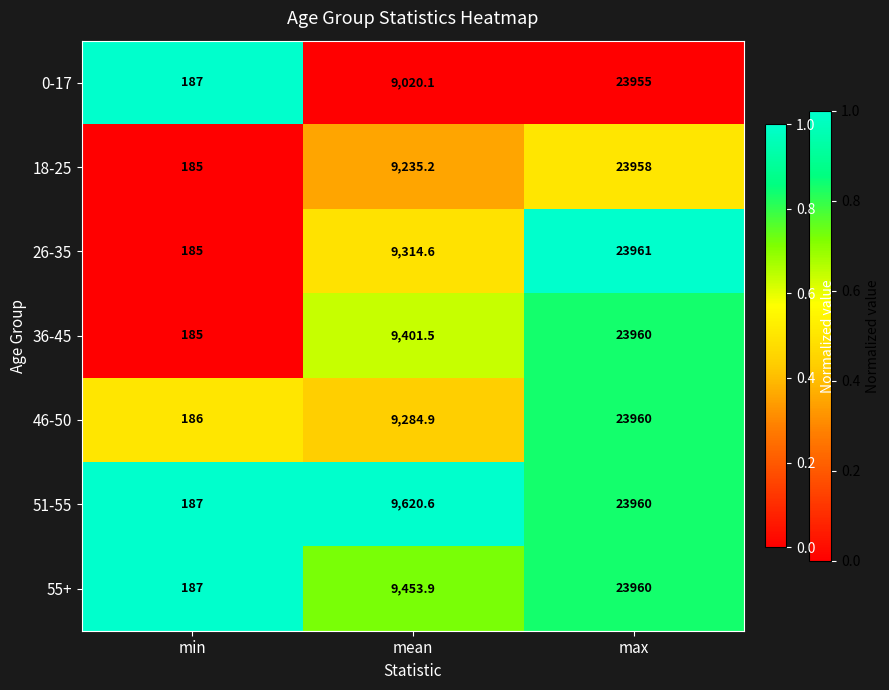

Reading left to right, list all the values displayed in this chart.

0-17: 187.0	9020.1	23955.0
18-25: 185.0	9235.2	23958.0
26-35: 185.0	9314.6	23961.0
36-45: 185.0	9401.5	23960.0
46-50: 186.0	9284.9	23960.0
51-55: 187.0	9620.6	23960.0
55+: 187.0	9453.9	23960.0